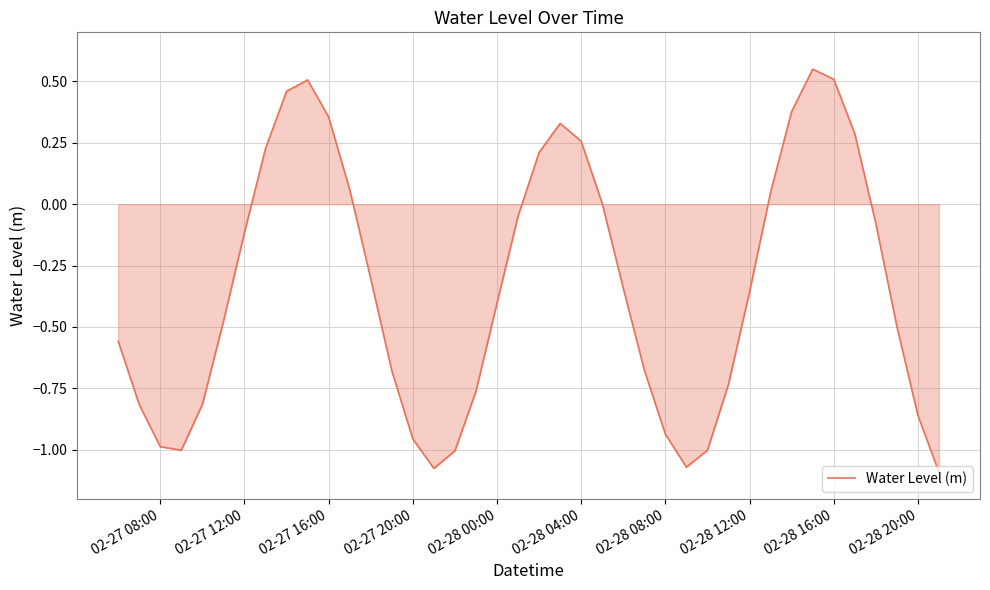

What is the difference between the maximum and minimum values?

1.6